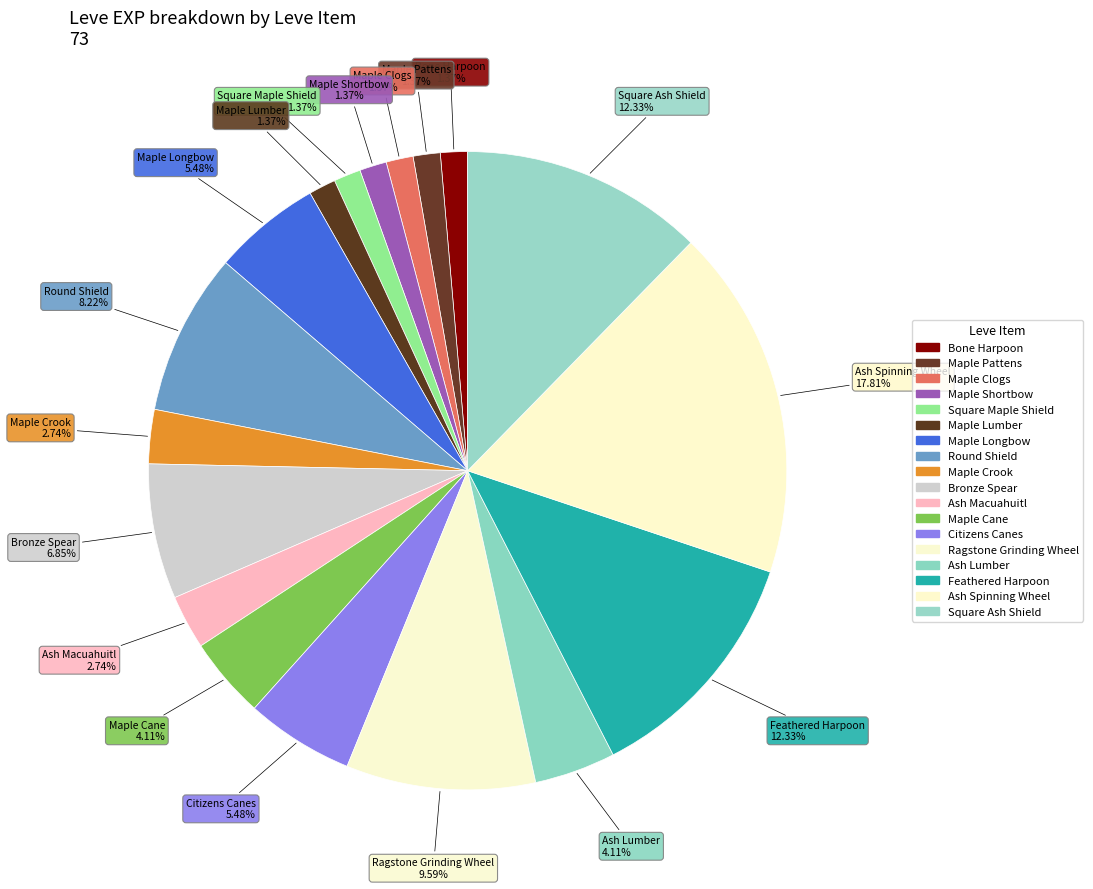

Which category has the biggest portion of the pie?

Ash Spinning Wheel